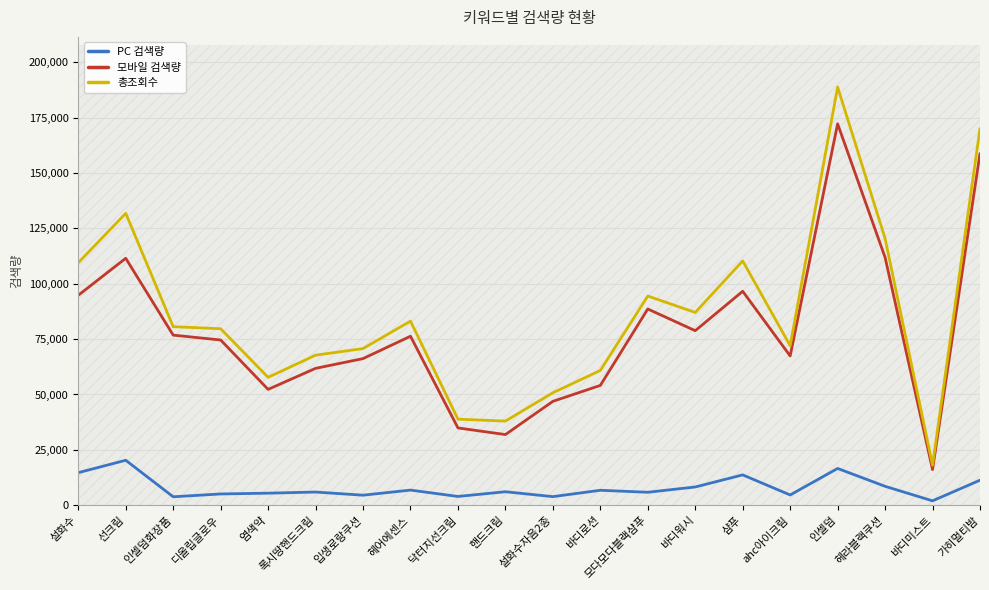

Which series changed the most between ahc아이크림 and 인셀덤?

총조회수